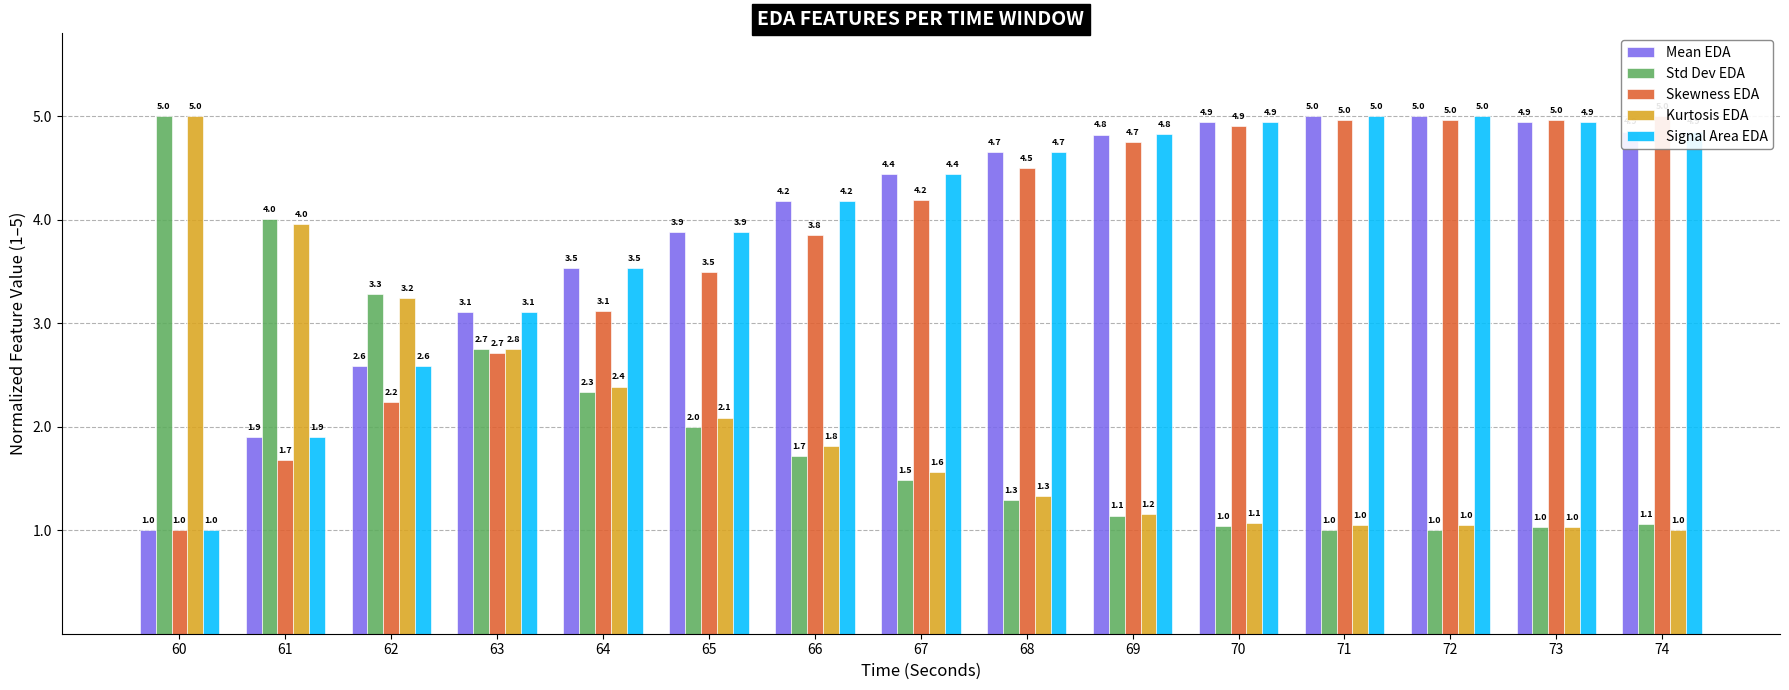

Count the number of data series in this chart.

5